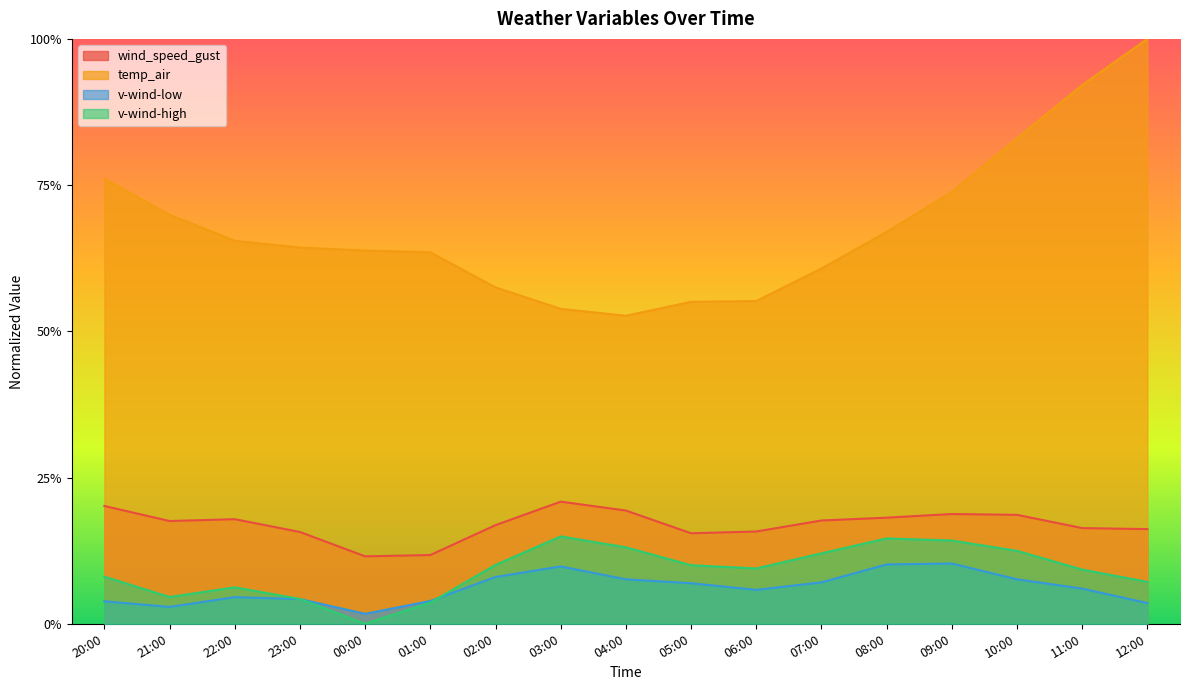

Between 00:00 and 10:00, which is larger?

10:00